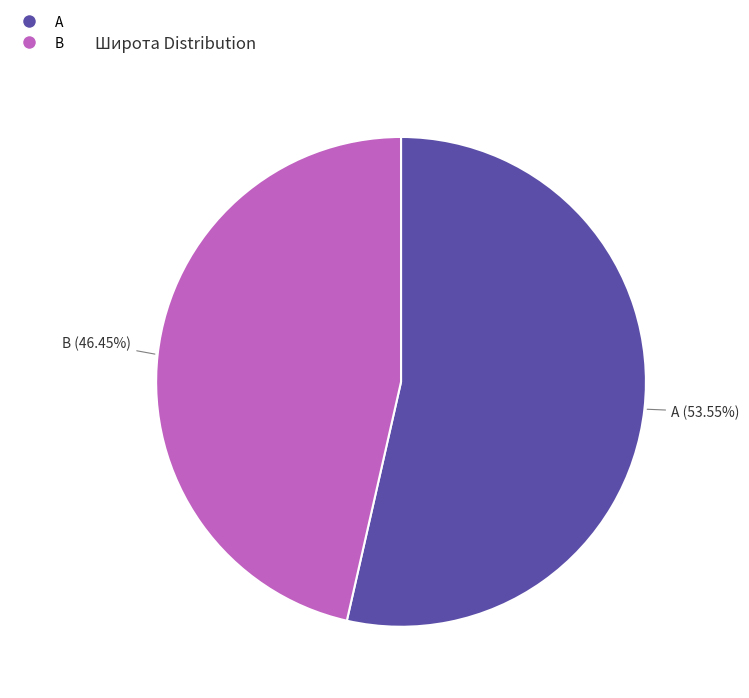

Is the sum of B and A greater than half?

Yes